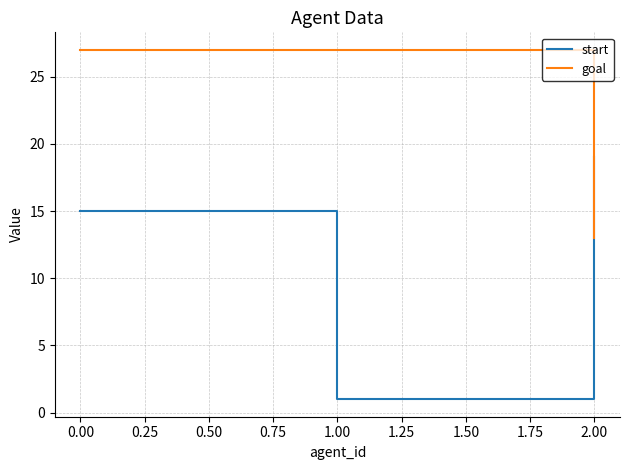

What position from the left is 2.00?

3